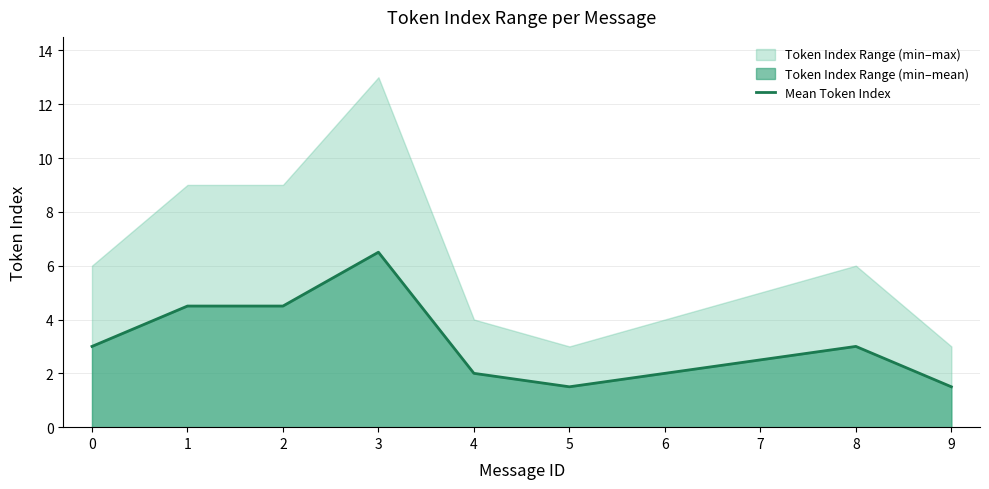

True or false: the data shows 4.3 at 7.

False